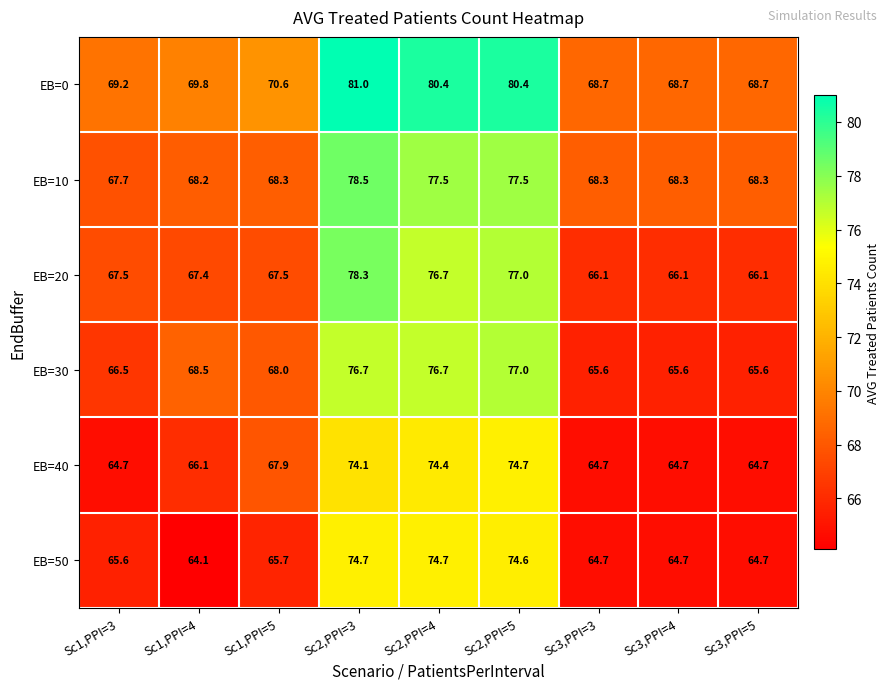

At which category is the sum across all series the highest?

Sc2,PPI=3